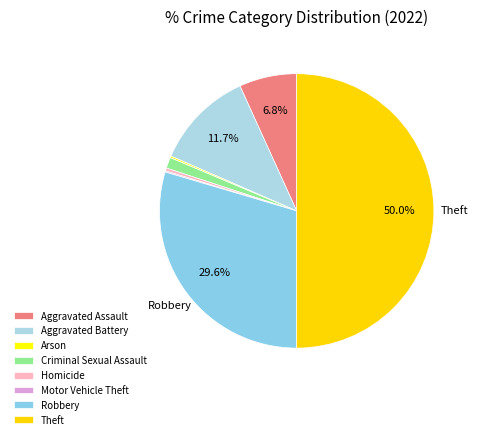

To the nearest percent, what is the difference between the Aggravated Assault and Homicide slice percentages?

6%